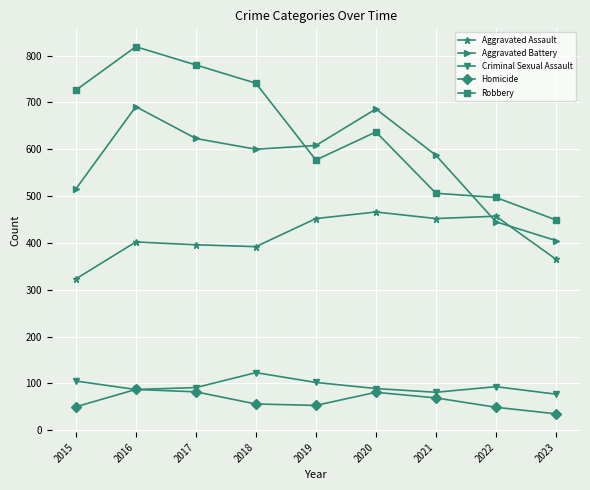

True or false: Homicide has more than 1 points higher than both neighbors.

True